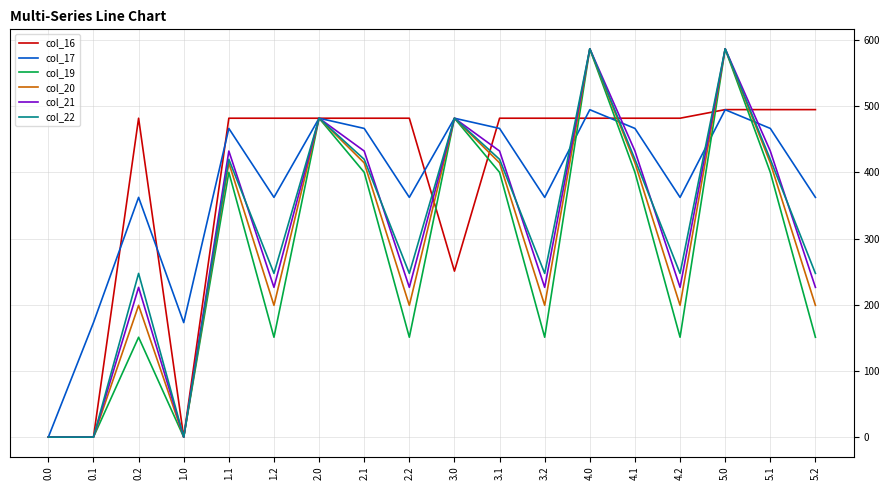

How many values in col_17 are above zero?

17